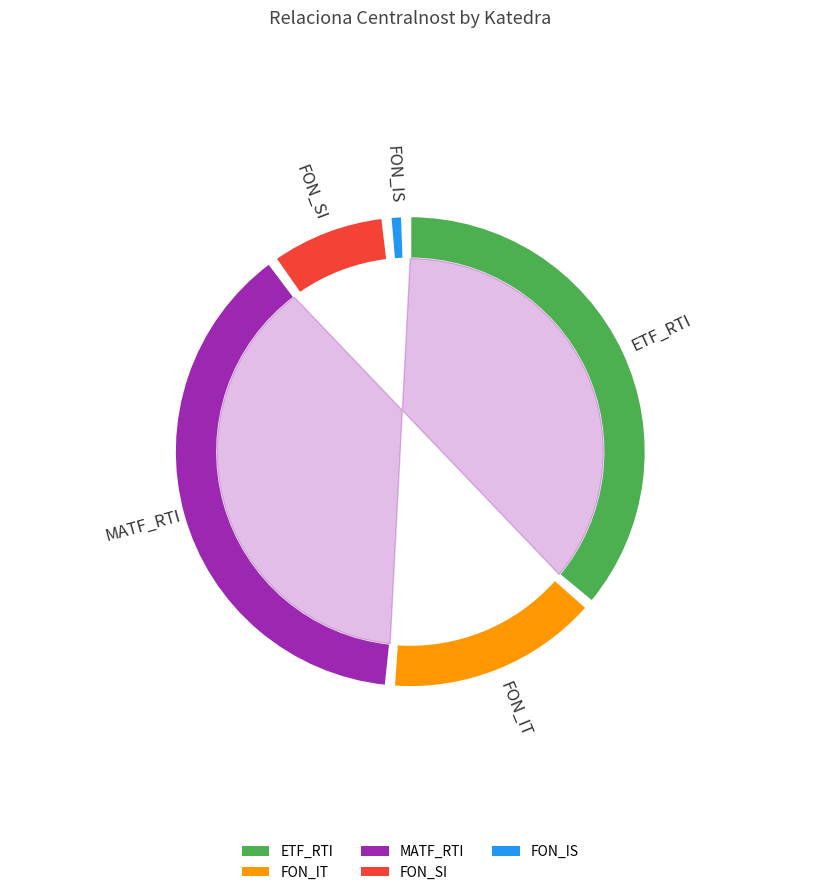

How many slices are in this pie chart?

5